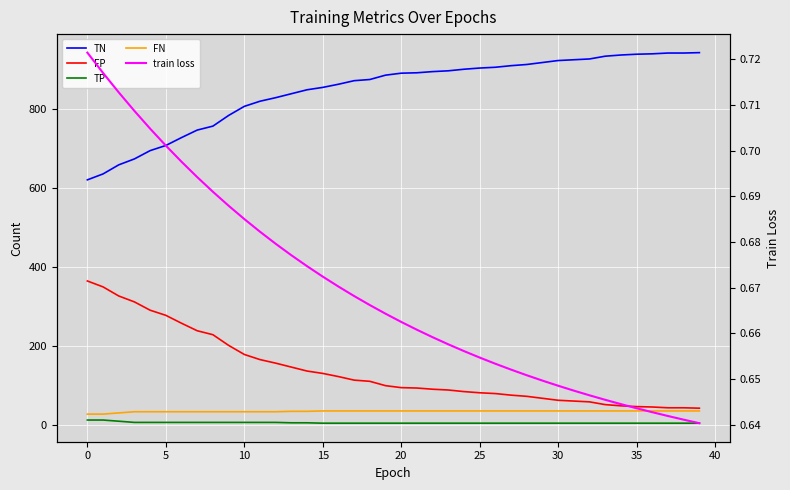

At which label does TN reach its peak?

39